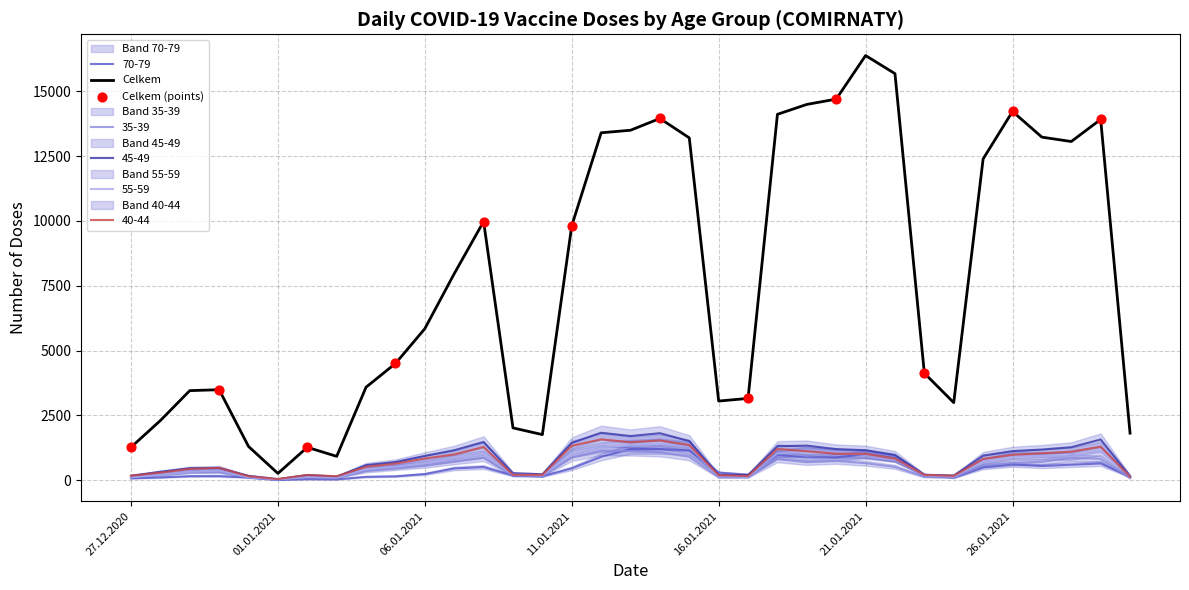

Which series has the largest total across all categories?

Celkem